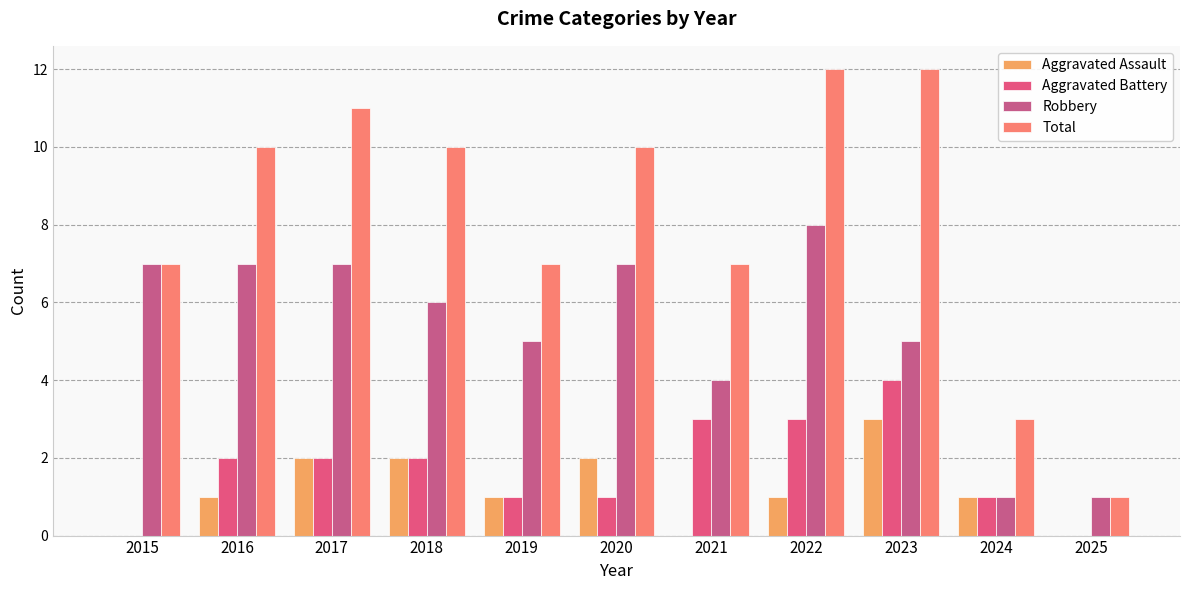

What is the value of the Robbery bar at the 10th from the left?

1